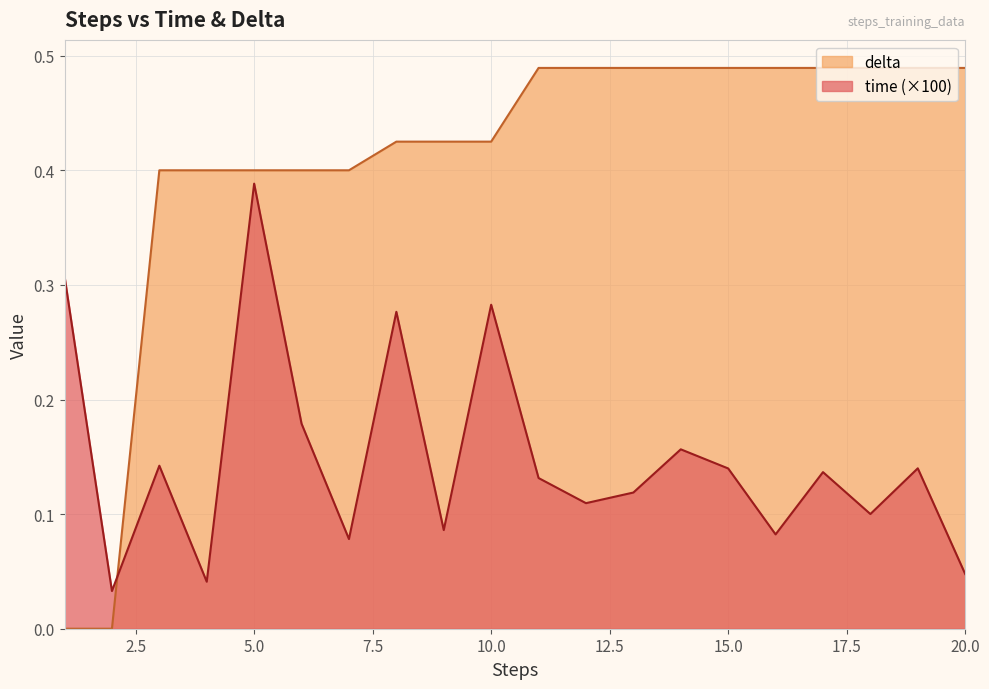

Which series has the largest total across all categories?

delta